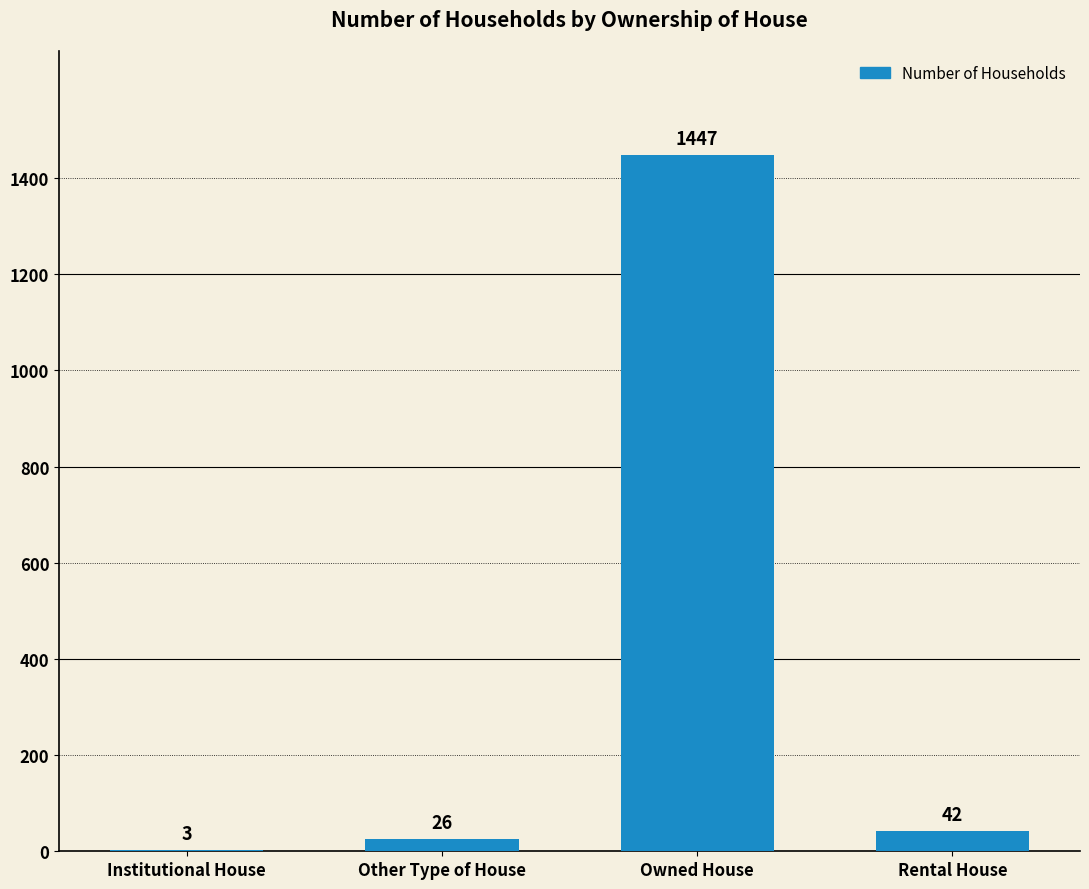

What is the sum of the values at Rental House and Owned House?

1489